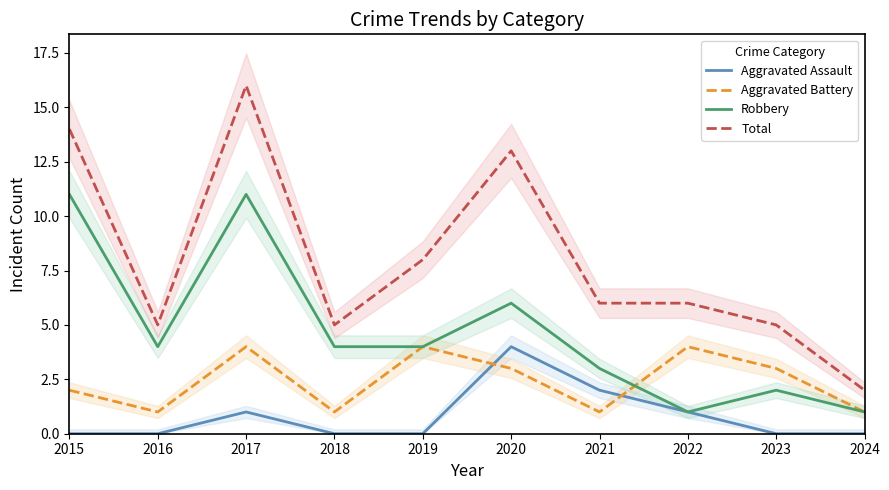

What is the total value across all series at 2023?

10